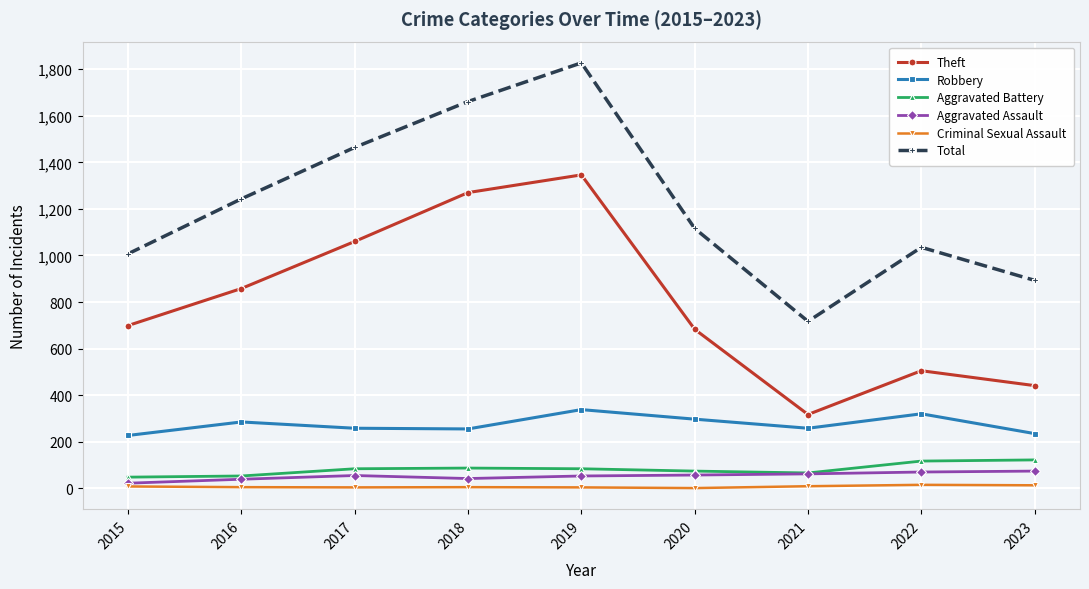

True or false: Total has a value of 427 at 2017.

False